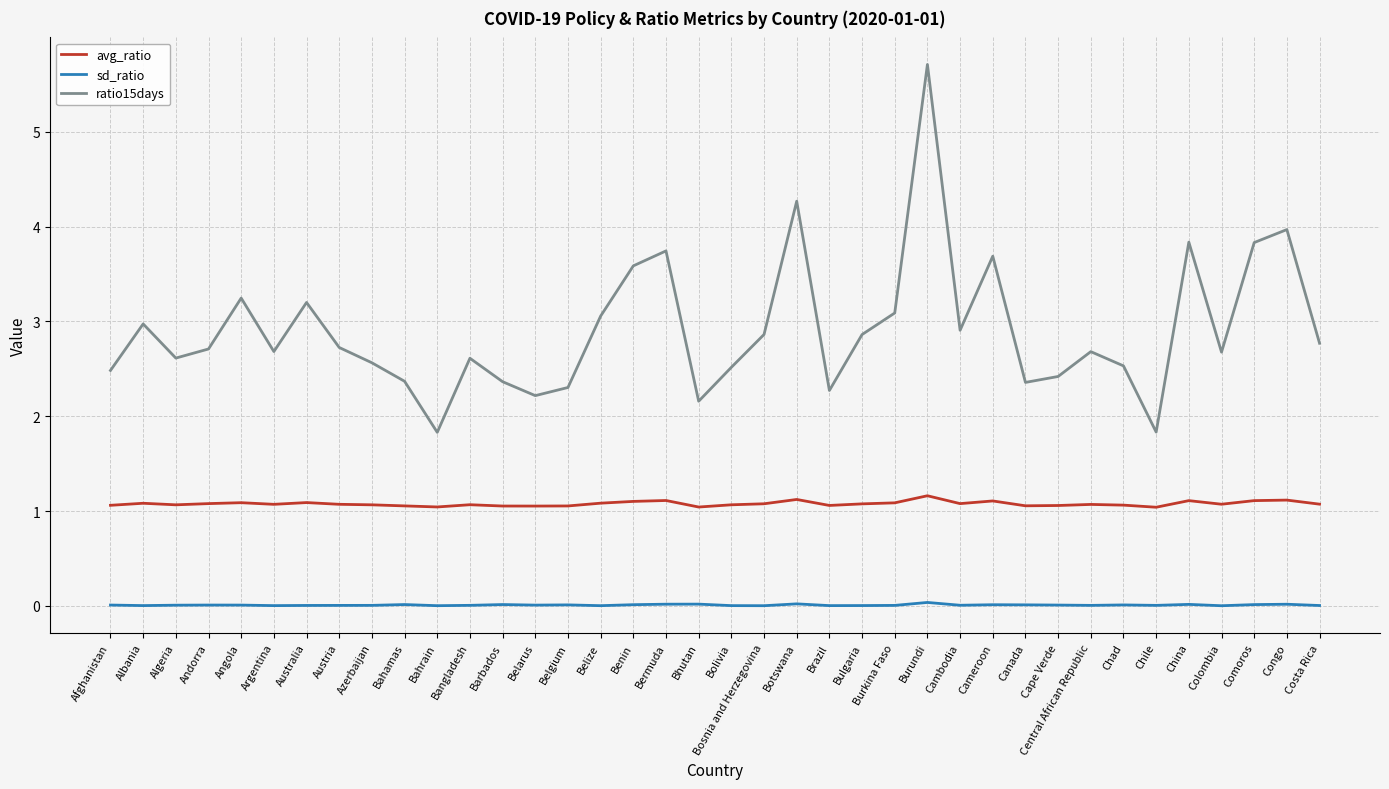

Where does the ratio15days series first go above 2?

Afghanistan